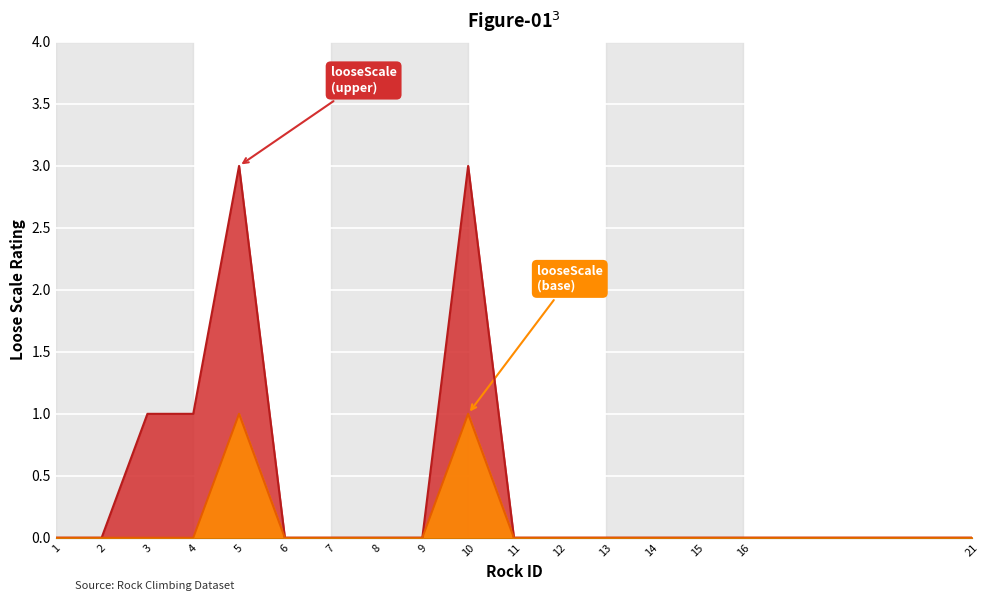

True or false: looseScale and looseScale_base intersect in this chart.

False